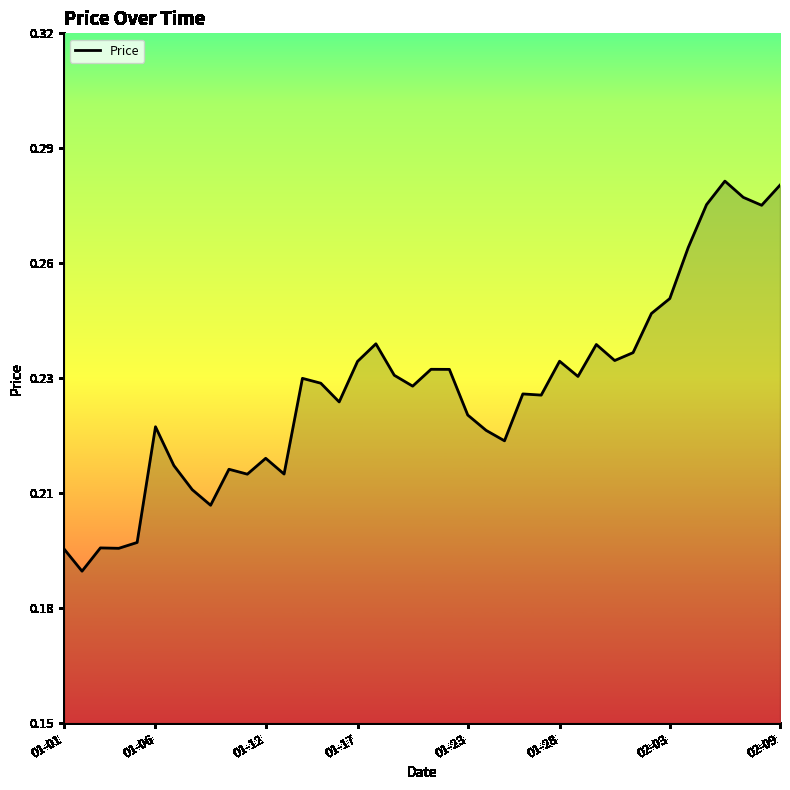

How many interior local peaks (higher than both neighbors) does the data have?

11